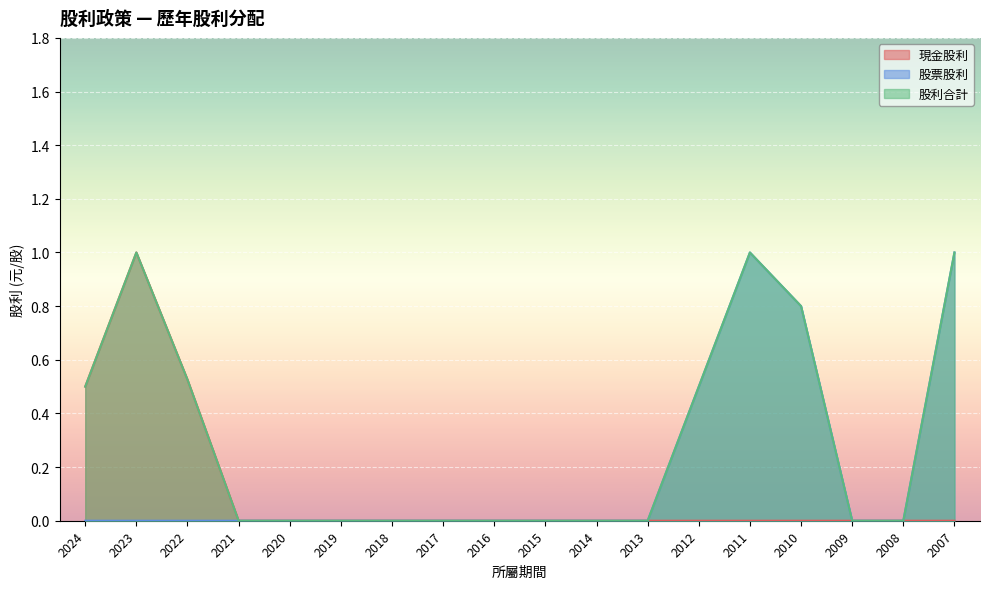

What is the maximum value for 股利合計?

1.0